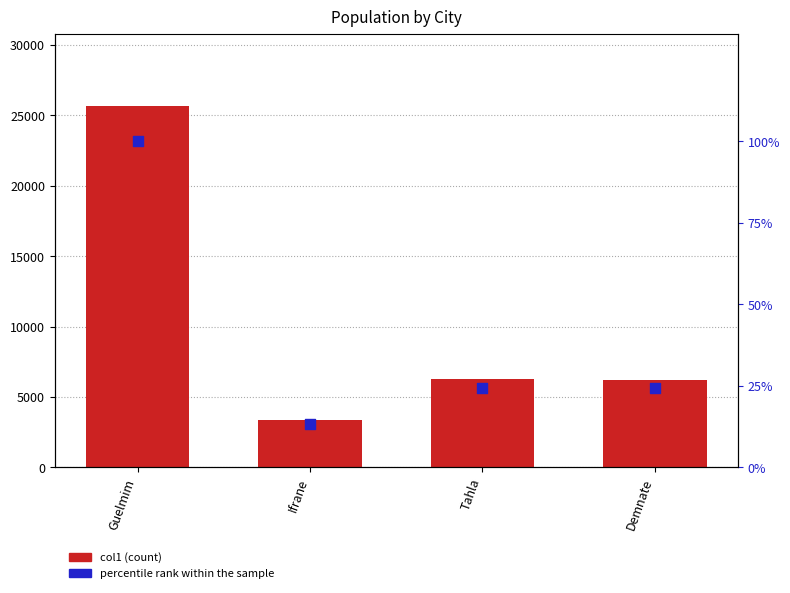

What are all the series names shown in the legend?

col1, percentile rank within the sample